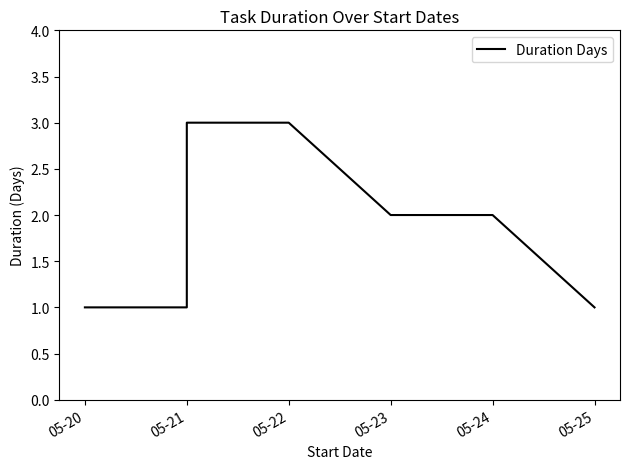

True or false: the data has more than 1 interior local peaks.

False